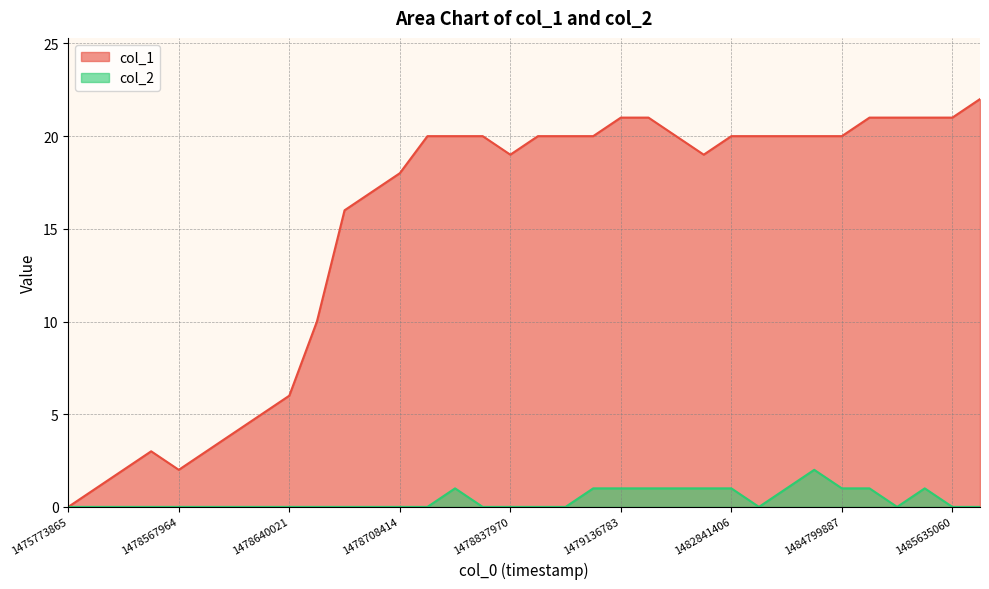

Which series changed the most between 1478640021 and 1485635060?

col_1